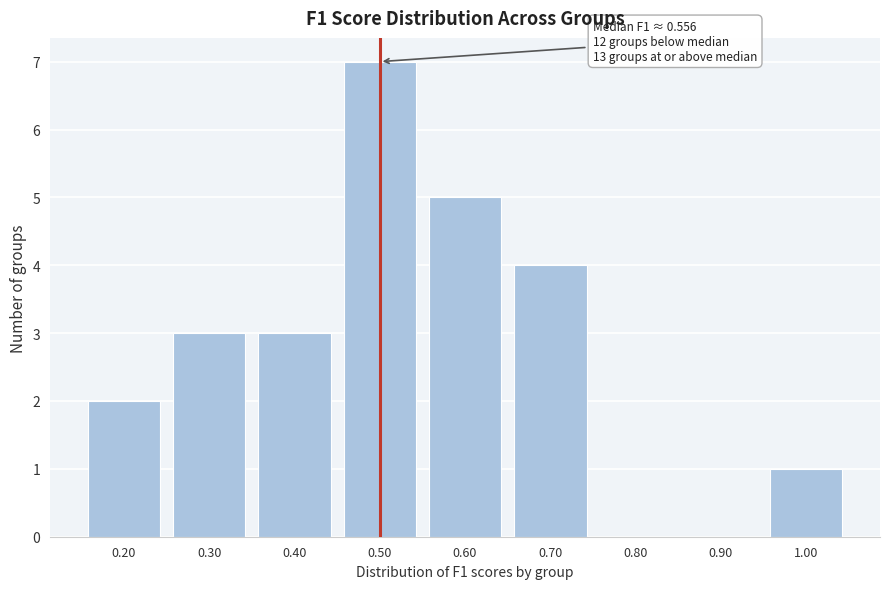

Which has a higher value, 1.00 or 0.80?

1.00